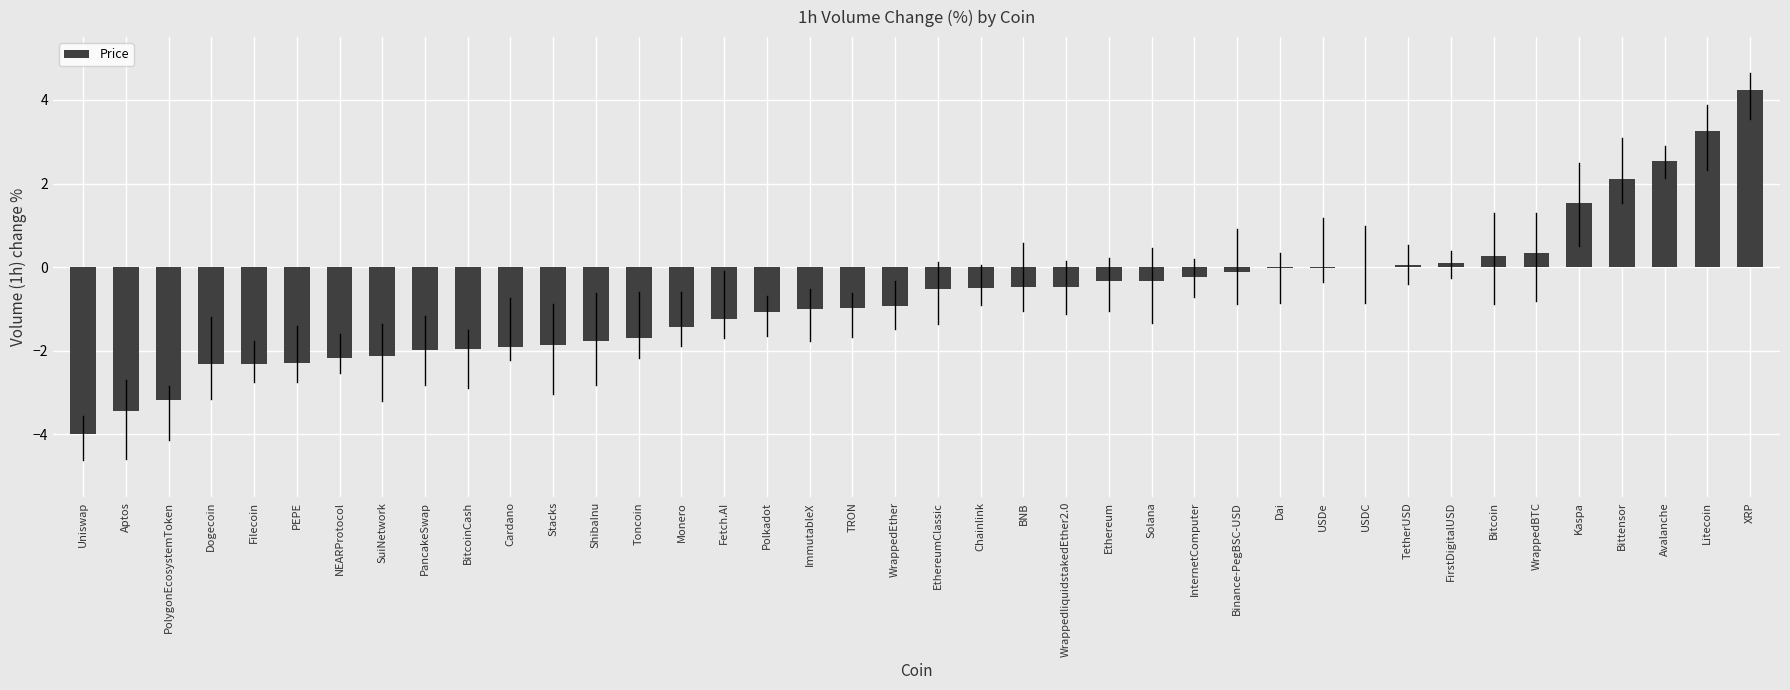

What is the approximate value at Chainlink?

-0.5